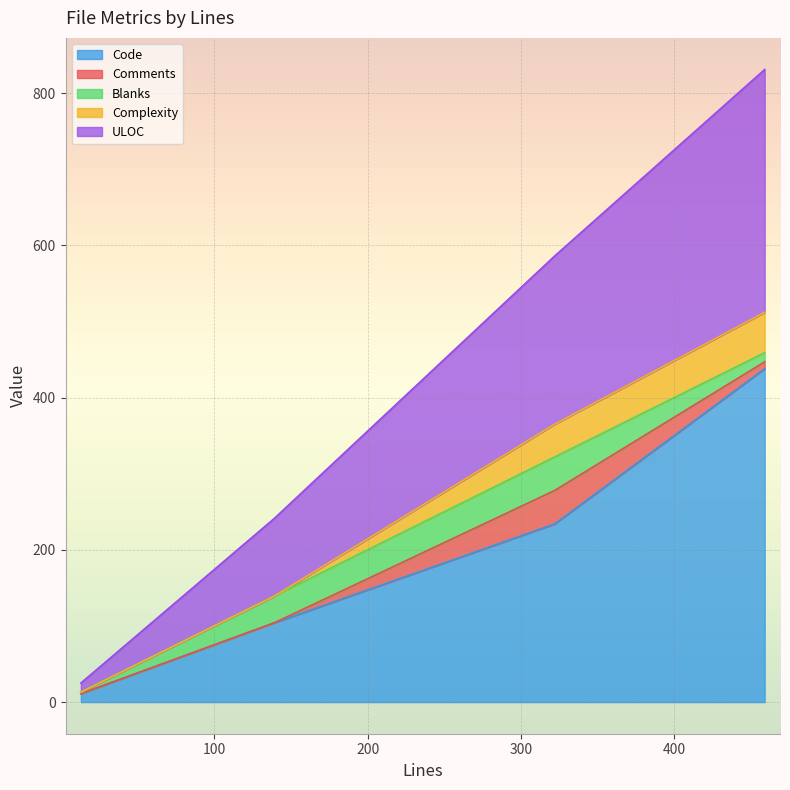

How many values in the ULOC series exceed 221?

1